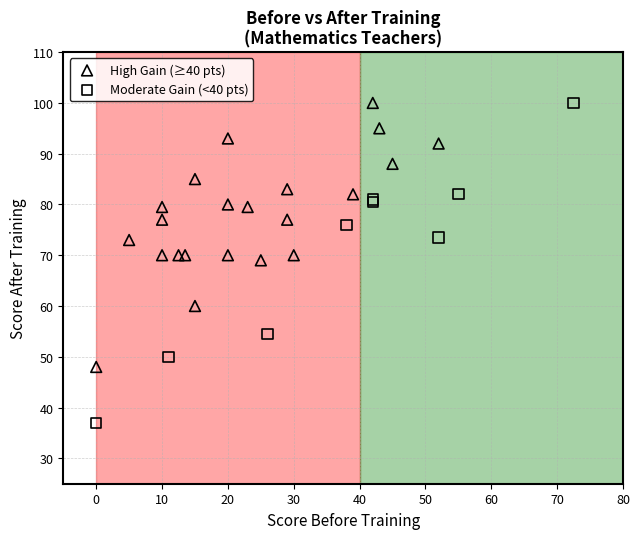

Which series contains the lowest Y value?

Moderate Gain (<40 pts)